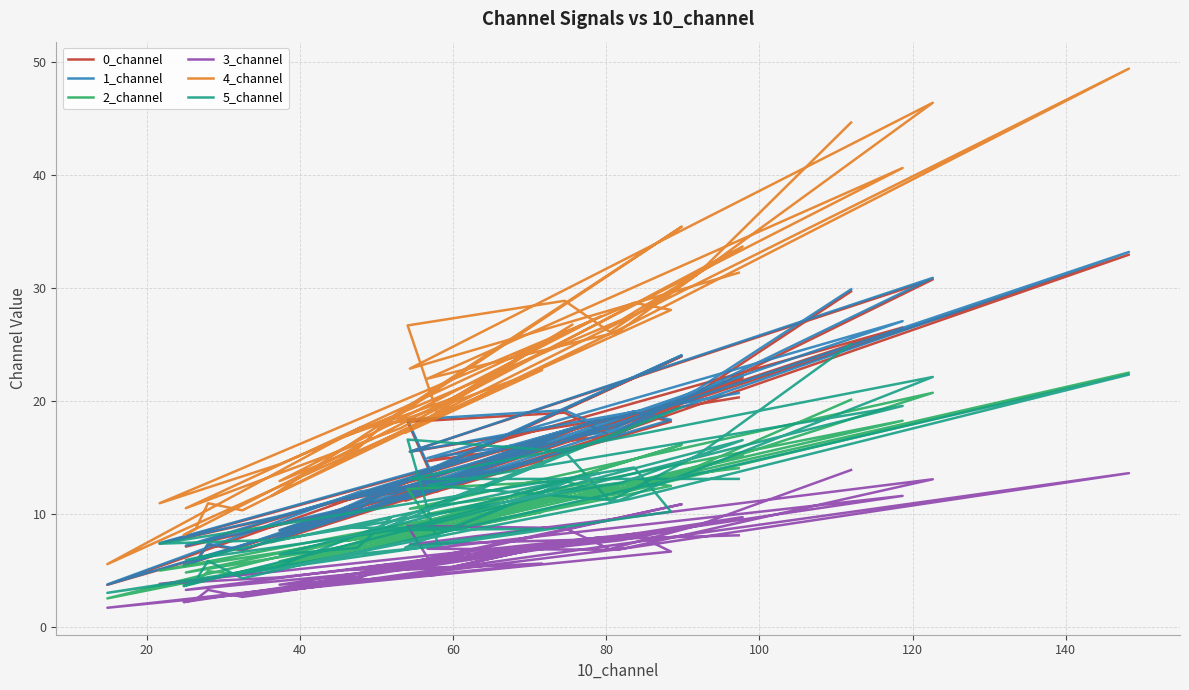

How many categories are shown in the chart?

40